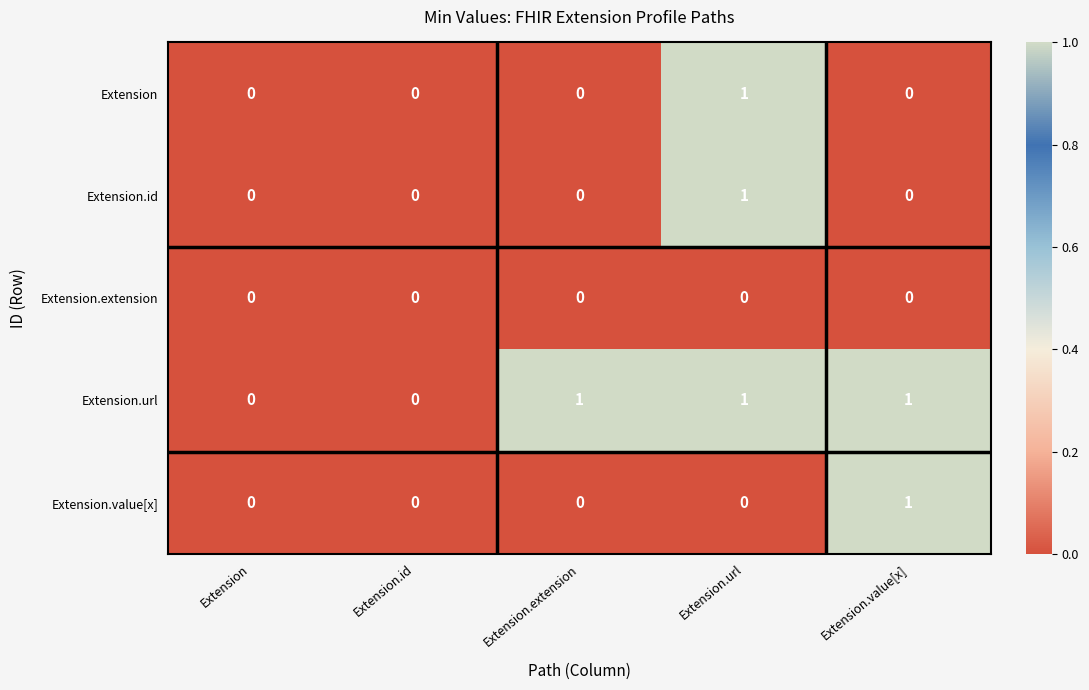

How many Extension.id values are between 0 and 1?

5